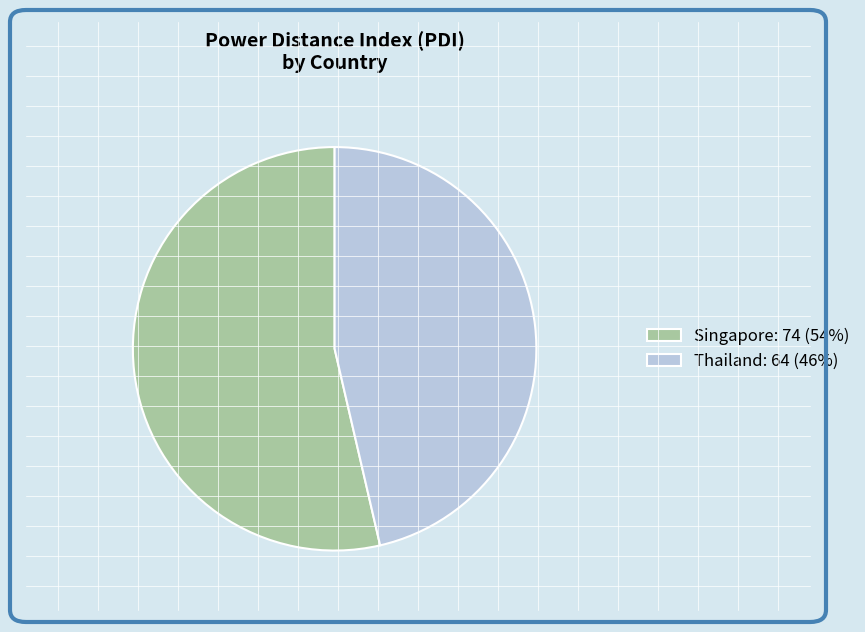

The Singapore slice represents 54% of the pie. True or false?

True